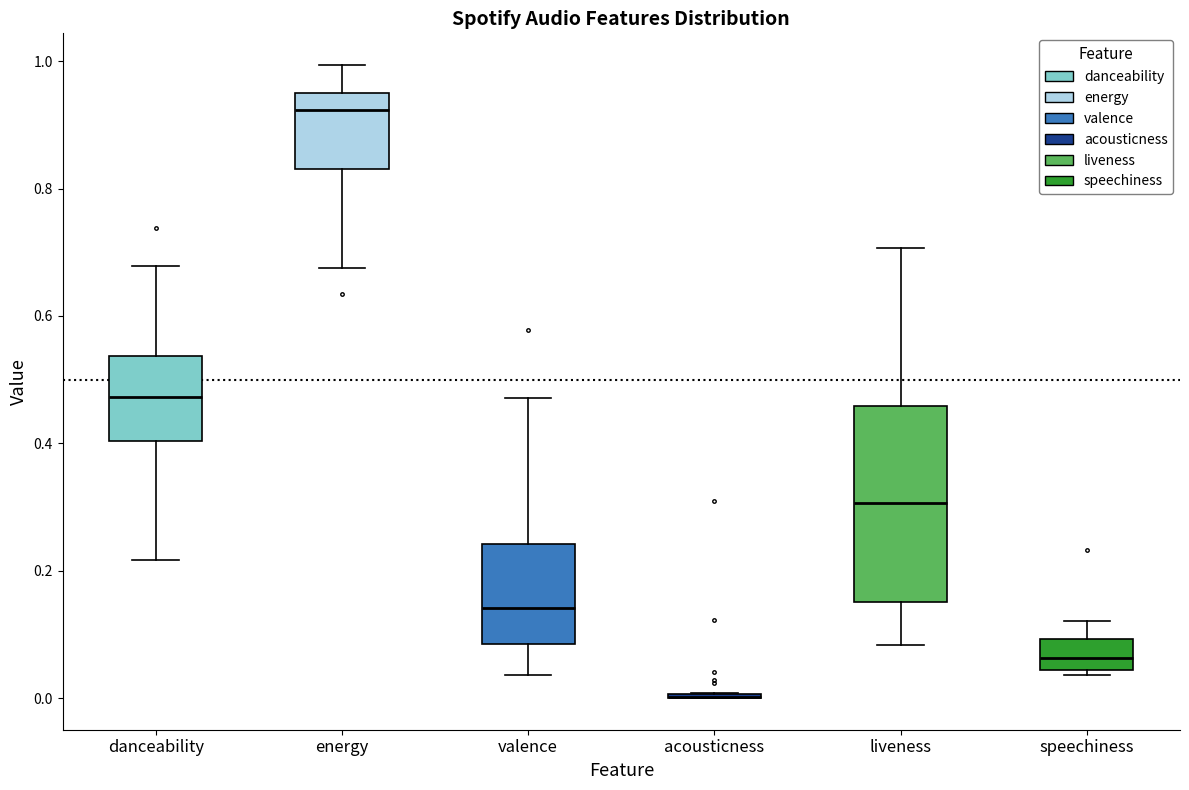

Comparing the boxes themselves (not the whiskers), which one is the tallest?

liveness